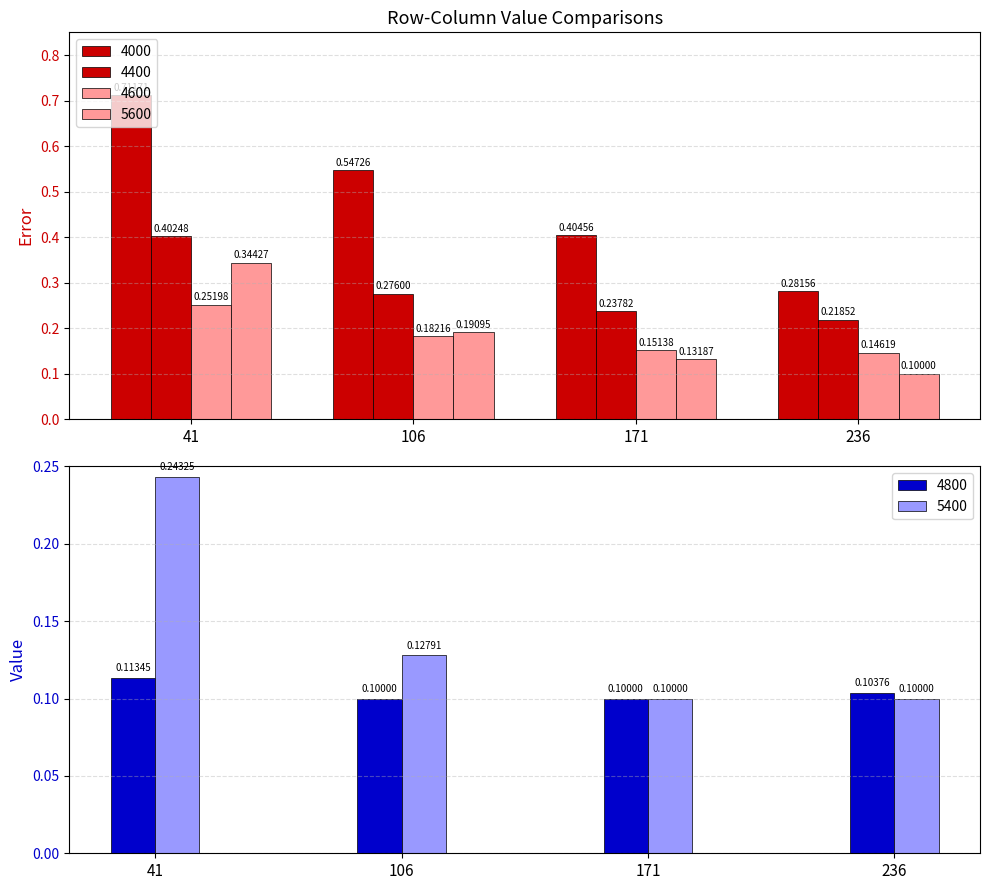

Between 41 and 171, which series saw the biggest shift?

4000